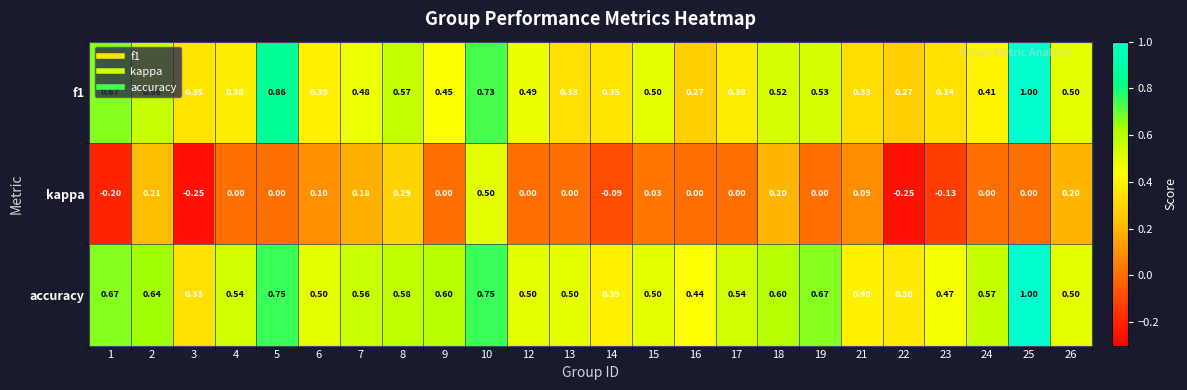

Is the value of kappa at 22 greater than the value of accuracy at 19?

No